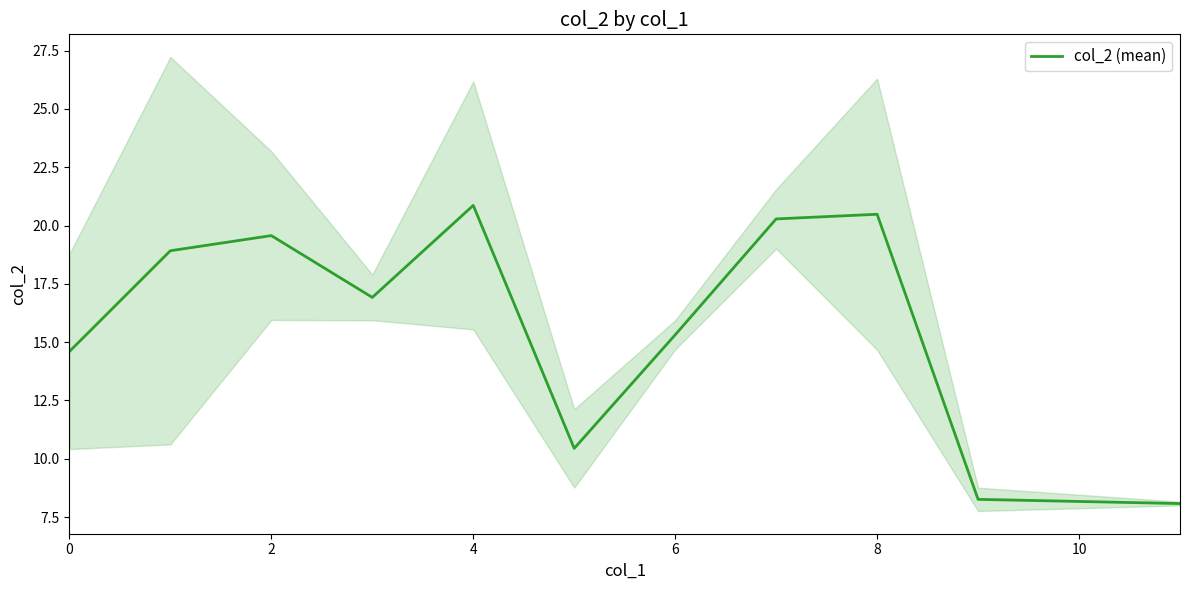

The col_2 (mean) series shows 11.6 at 8. True or false?

False